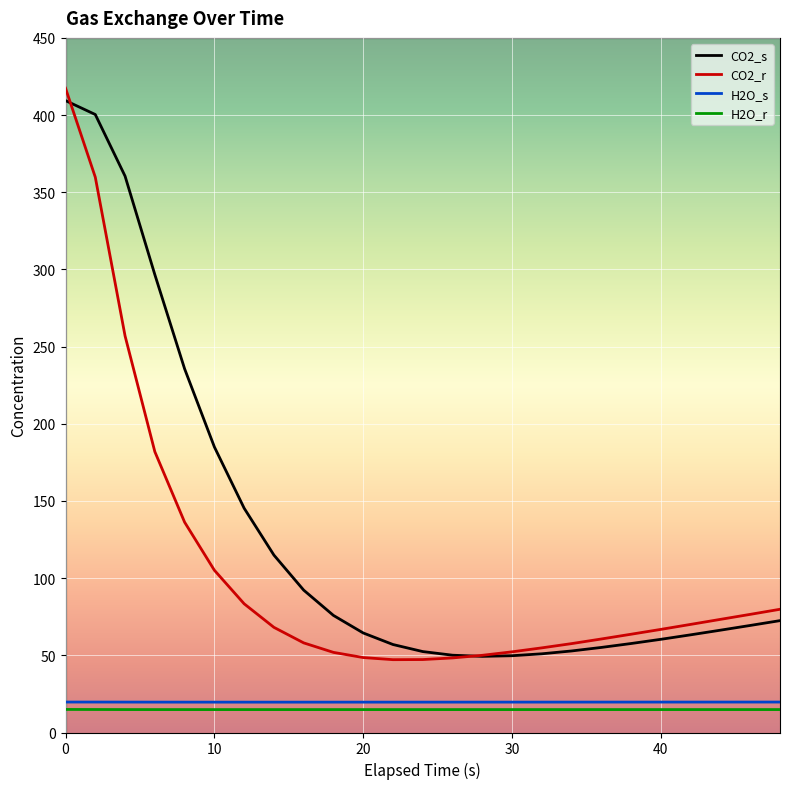

True or false: CO2_r and H2O_r intersect in this chart.

False